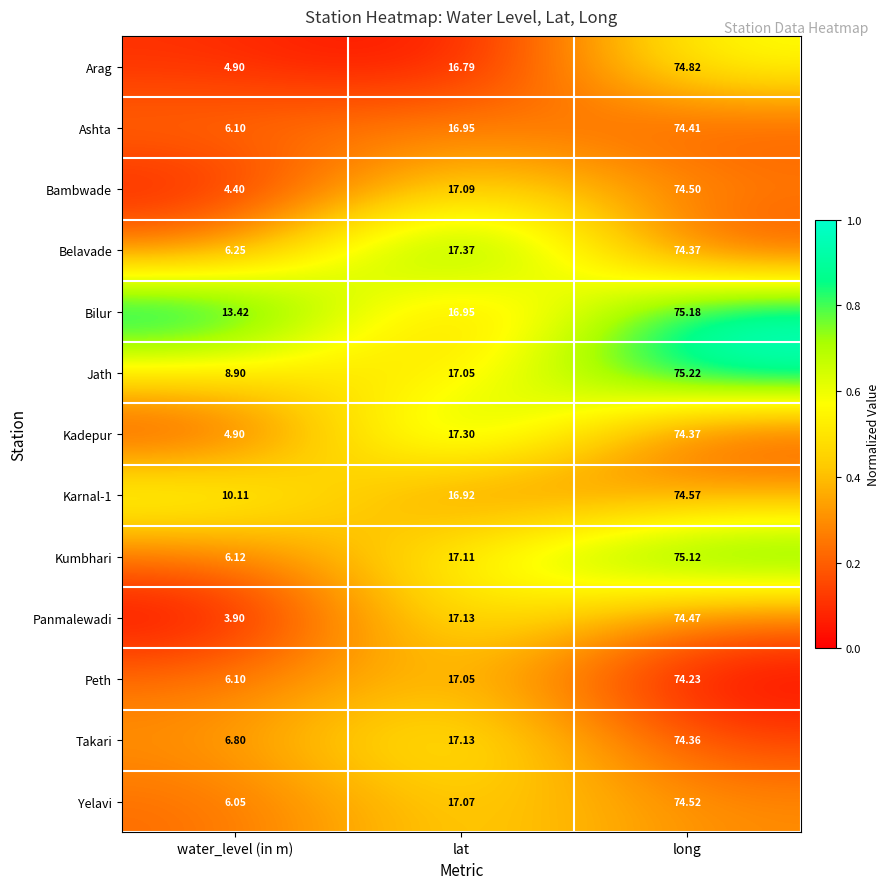

Which series changed the most between water_level (in m) and long?

Panmalewadi